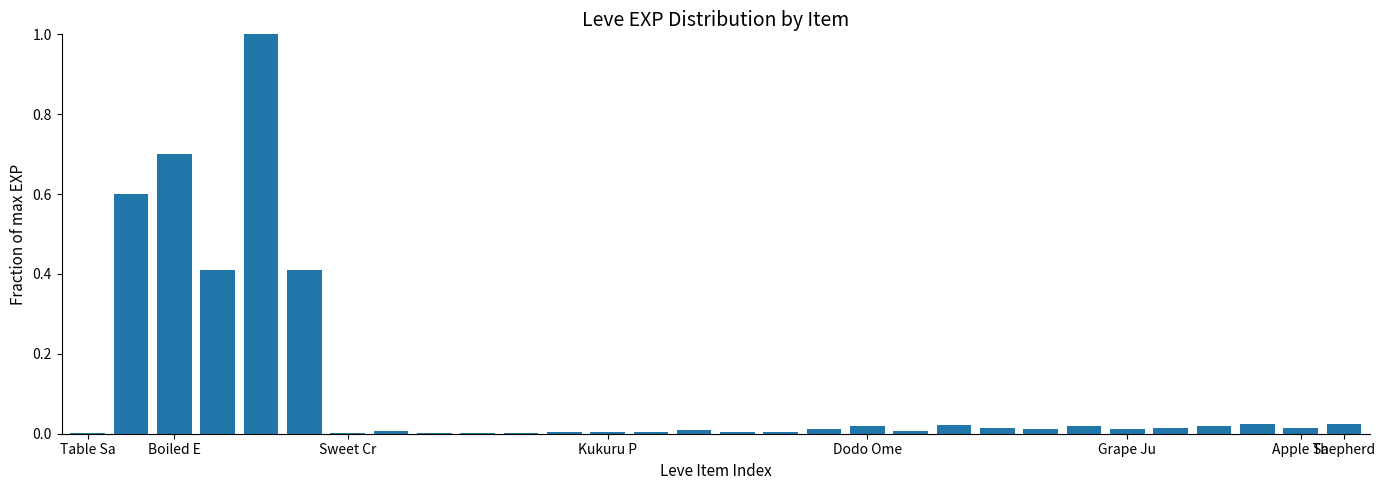

What is the sum of all values?

3.4